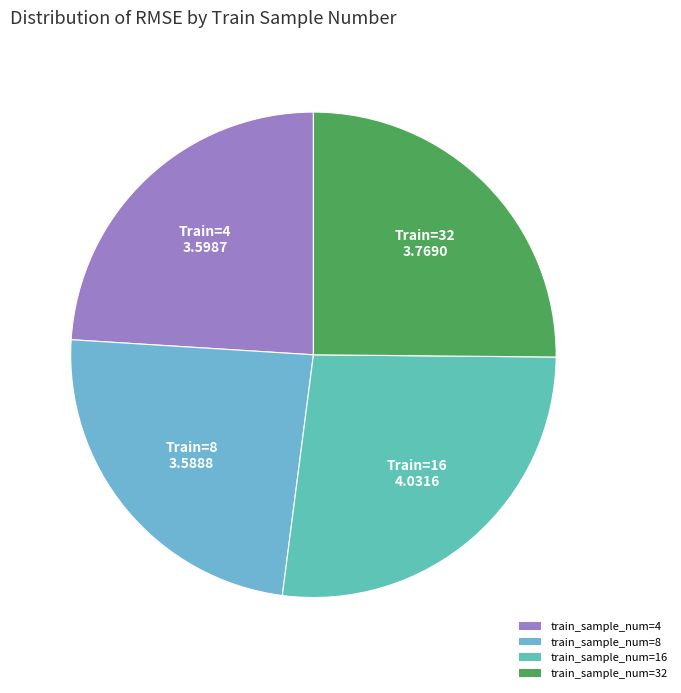

How many segments does this pie chart have?

4